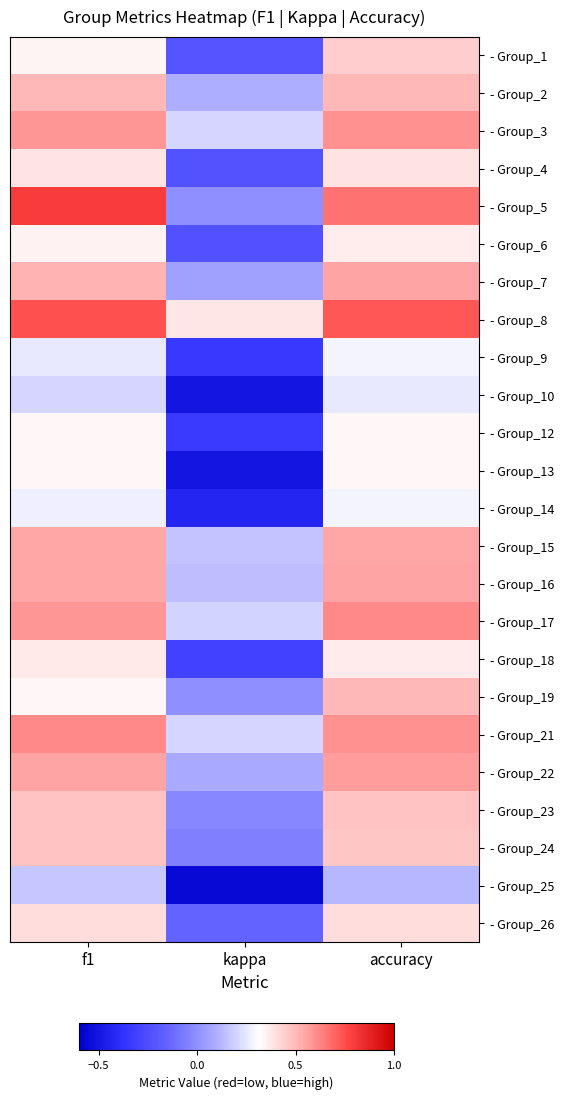

Which series changed the most between kappa and accuracy?

- Group_13